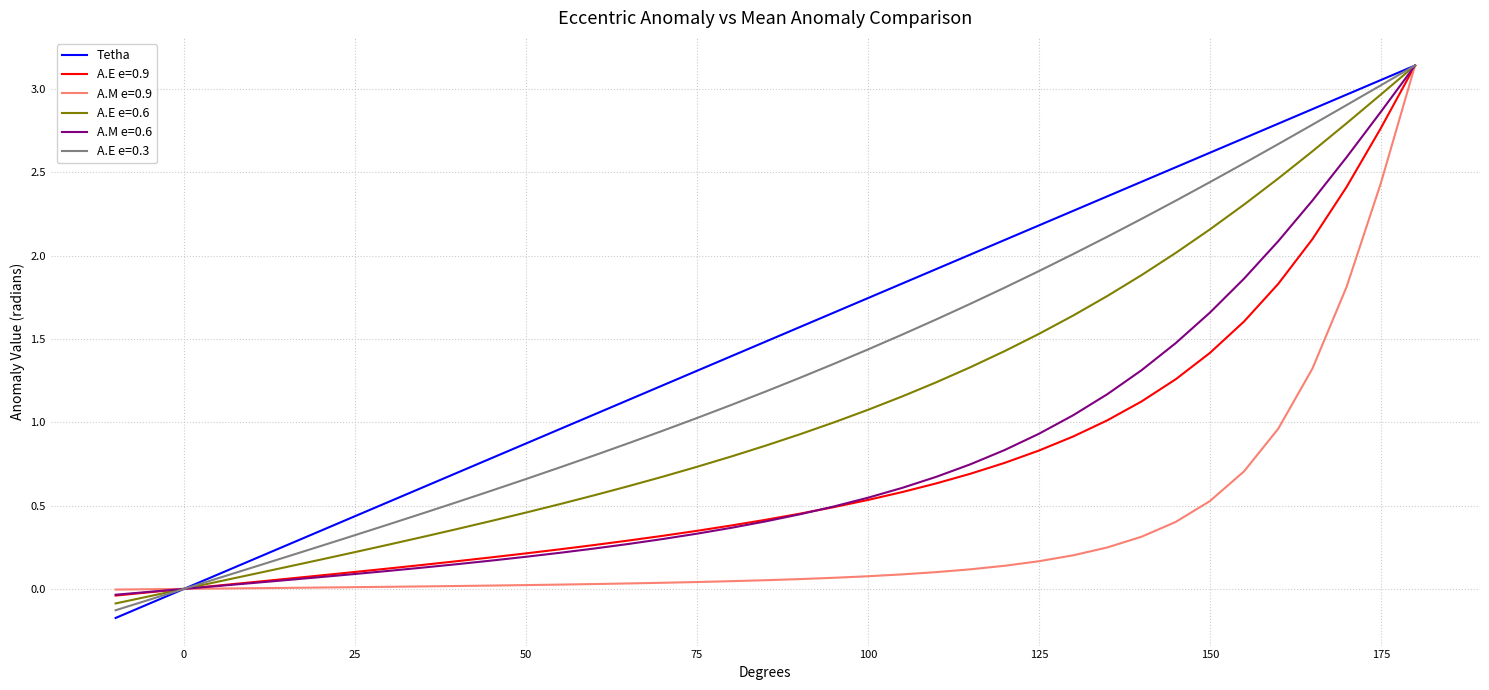

True or false: the data shows 0.9 at 29.

False